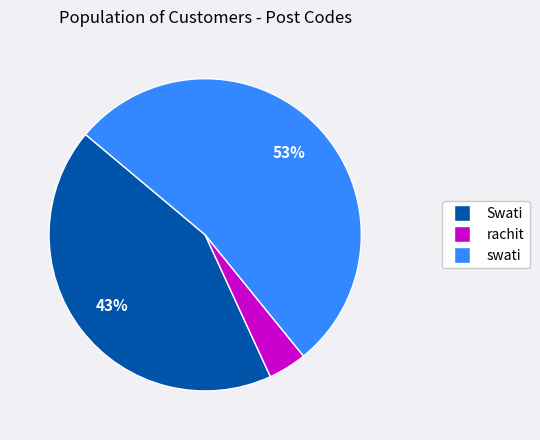

To the nearest percent, what percentage of the pie is swati?

53%